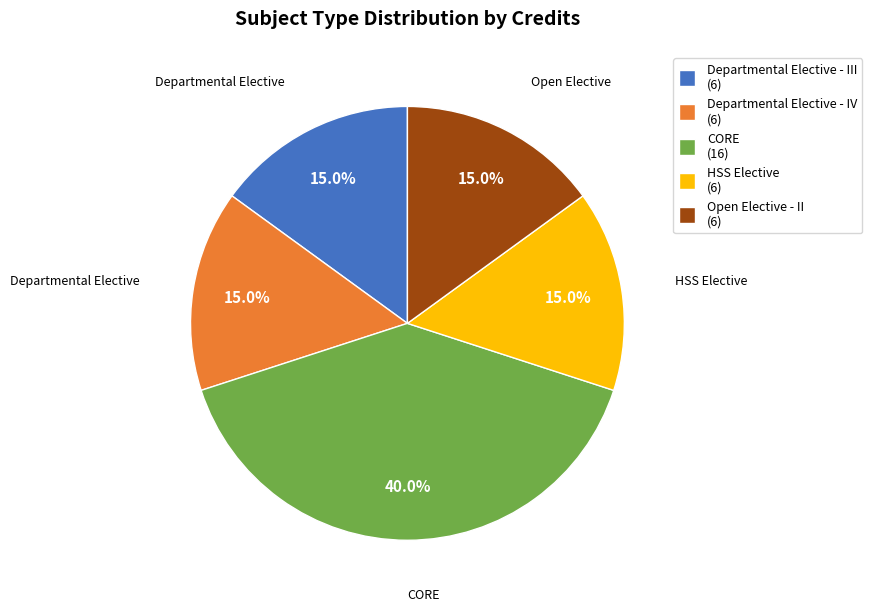

Which has a higher value, CORE (16) or Departmental Elective - IV (6)?

CORE (16)